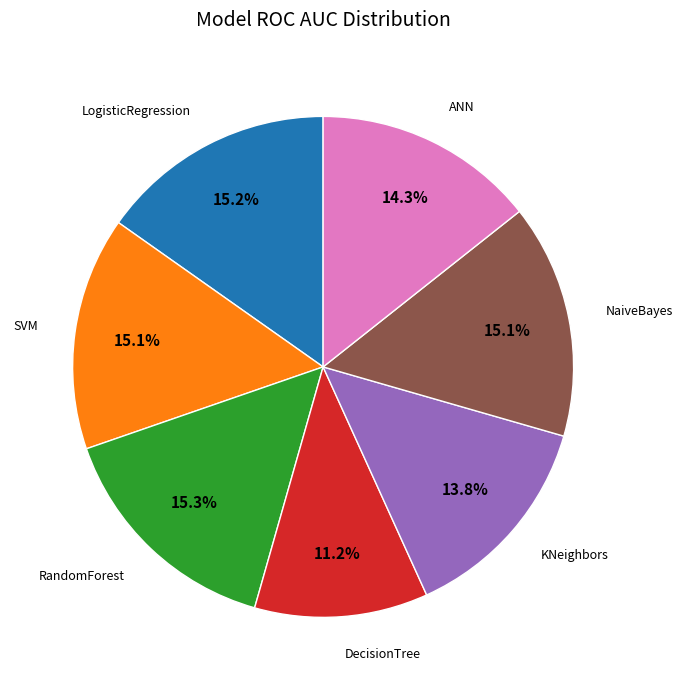

Does any single category account for the majority?

No